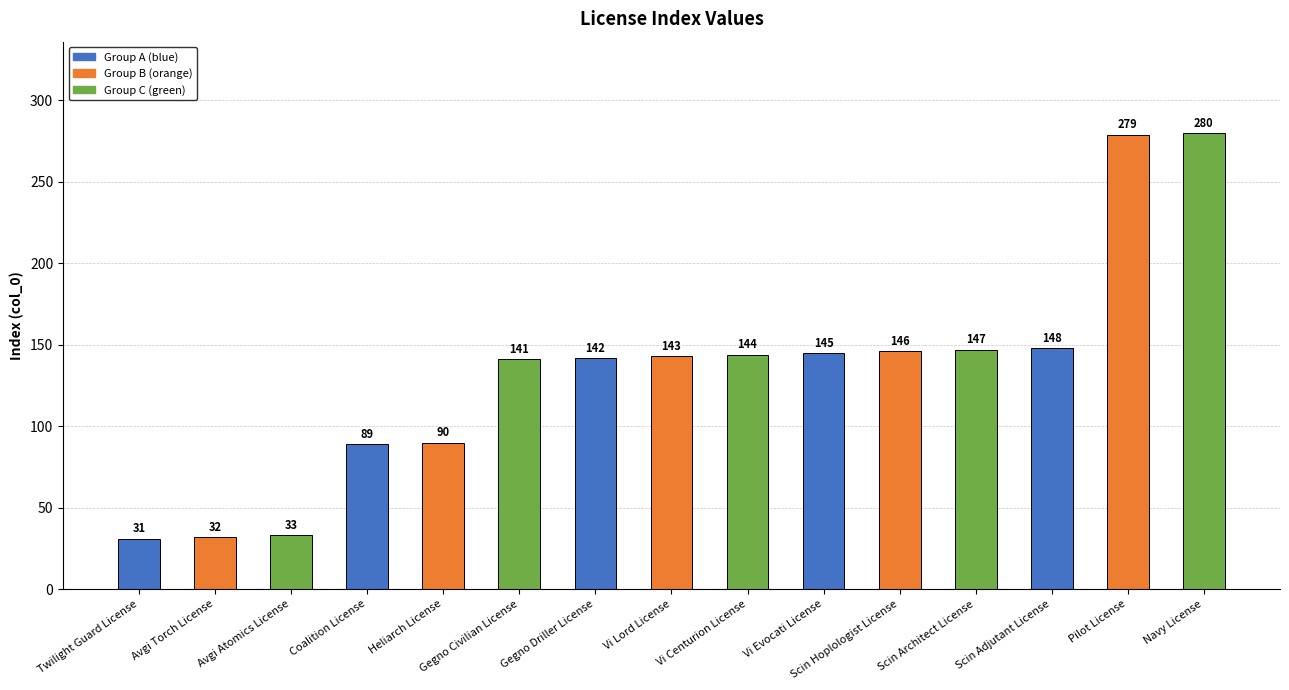

How many bars are there in total?

15